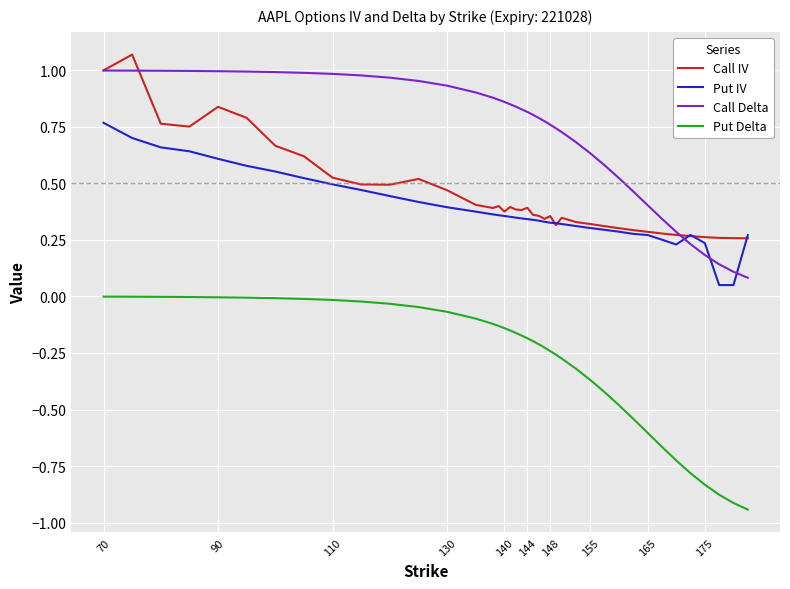

Which series has the widest spread of values?

Put Delta